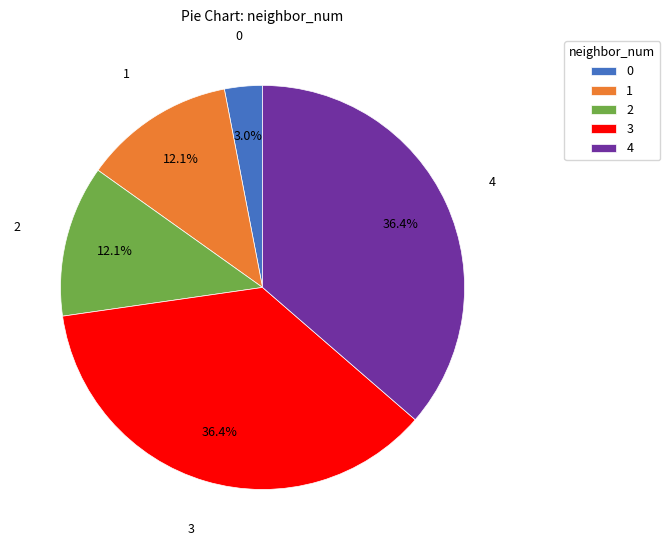

To the nearest percent, what portion does 1 represent?

12%